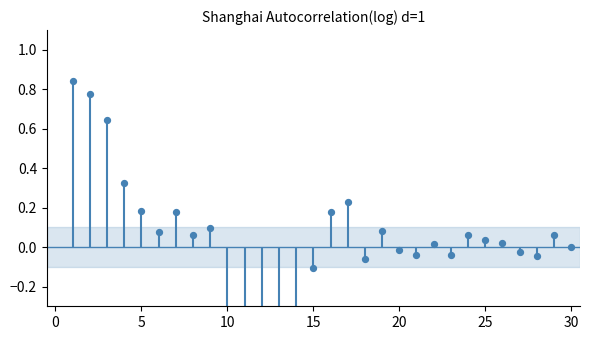

Which has a higher value, 7 or 24?

7